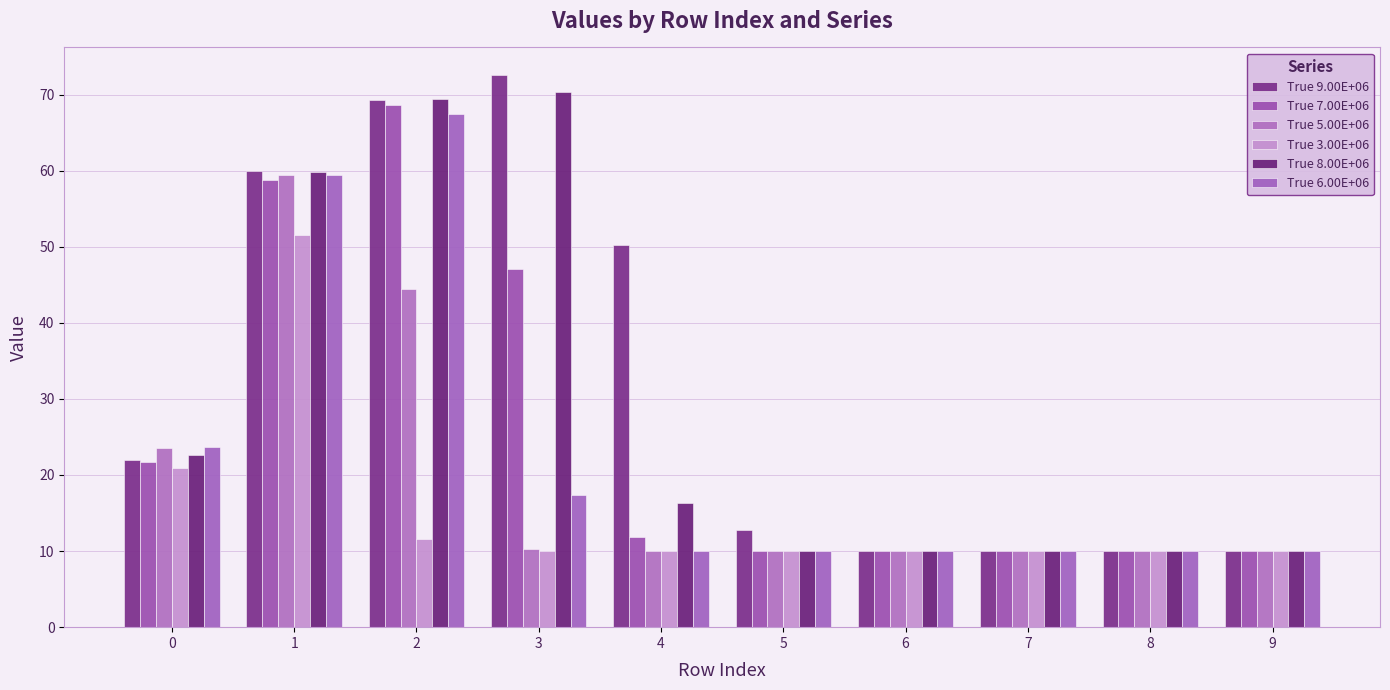

Which category has the lowest value in the True 6.00E+06 series?

4